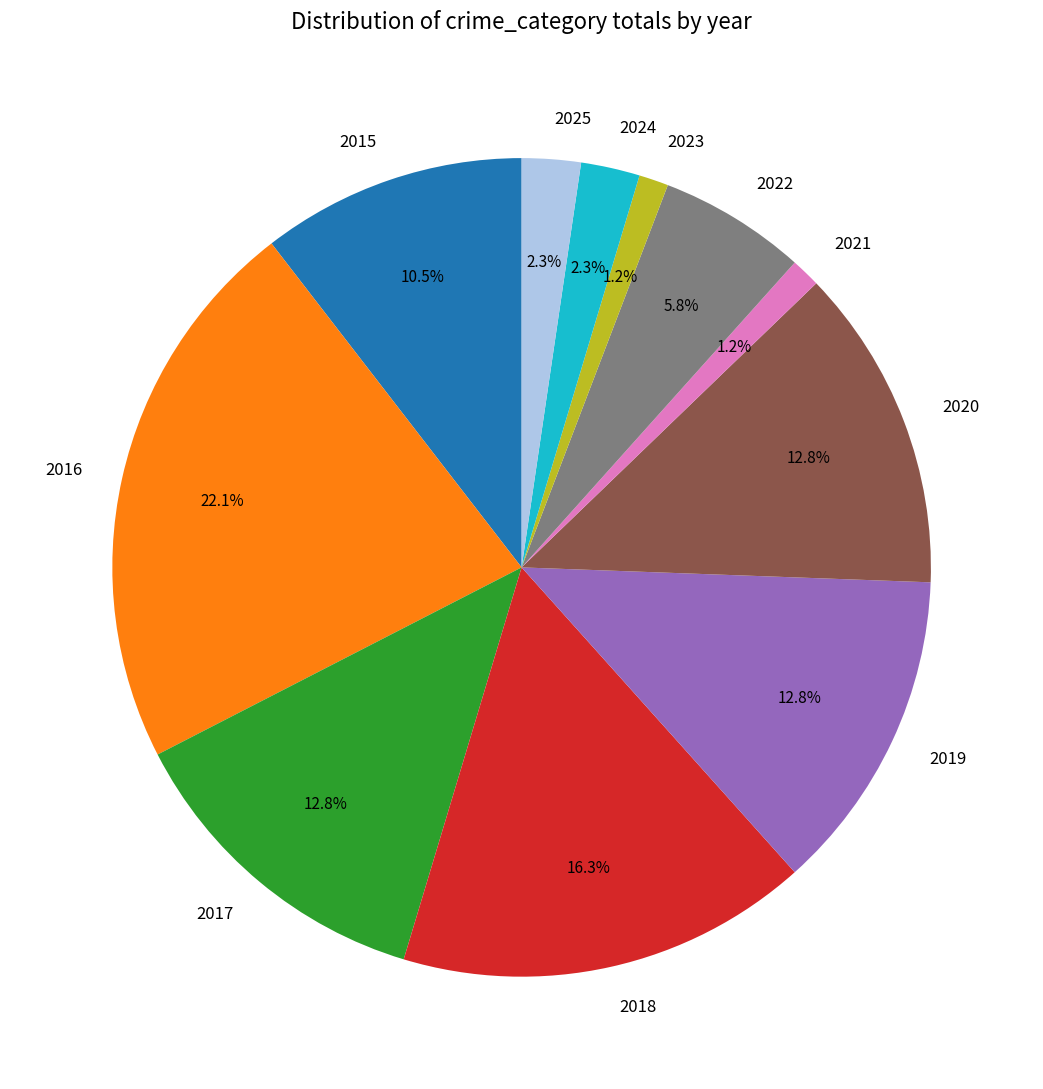

Does any single category account for the majority?

No